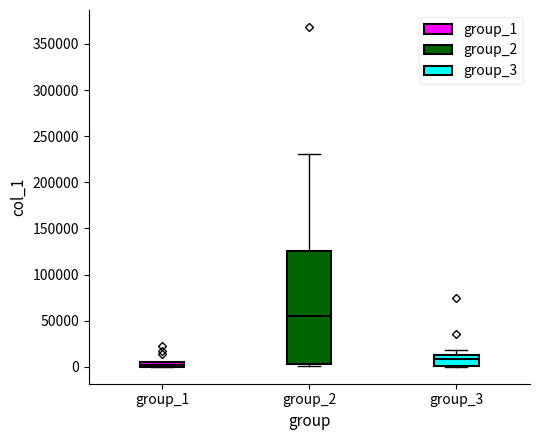

Which box is the tallest, from its lower edge to its upper edge?

group_2